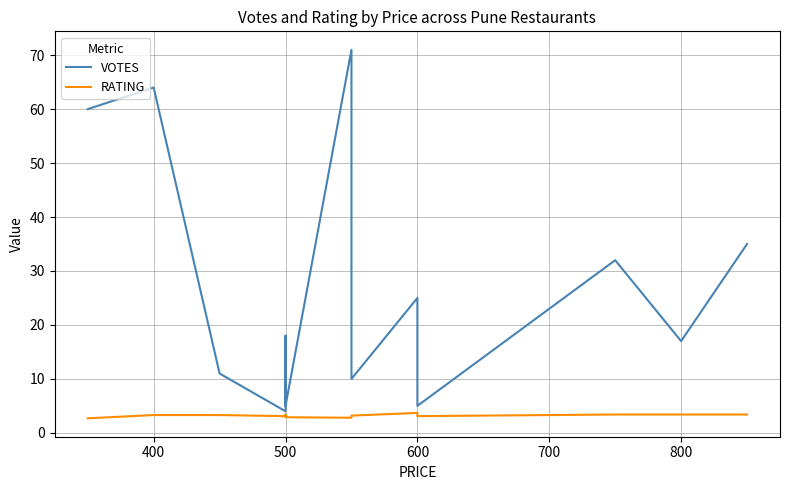

How many interior local valleys does the RATING series have?

3